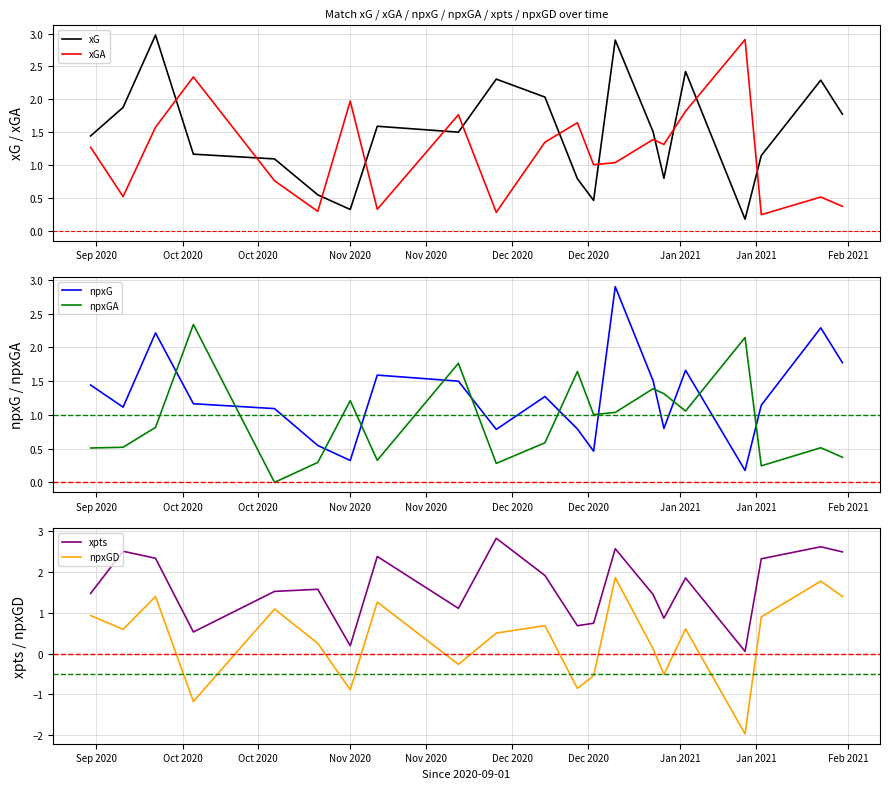

What is the highest value of the xpts series?

2.8